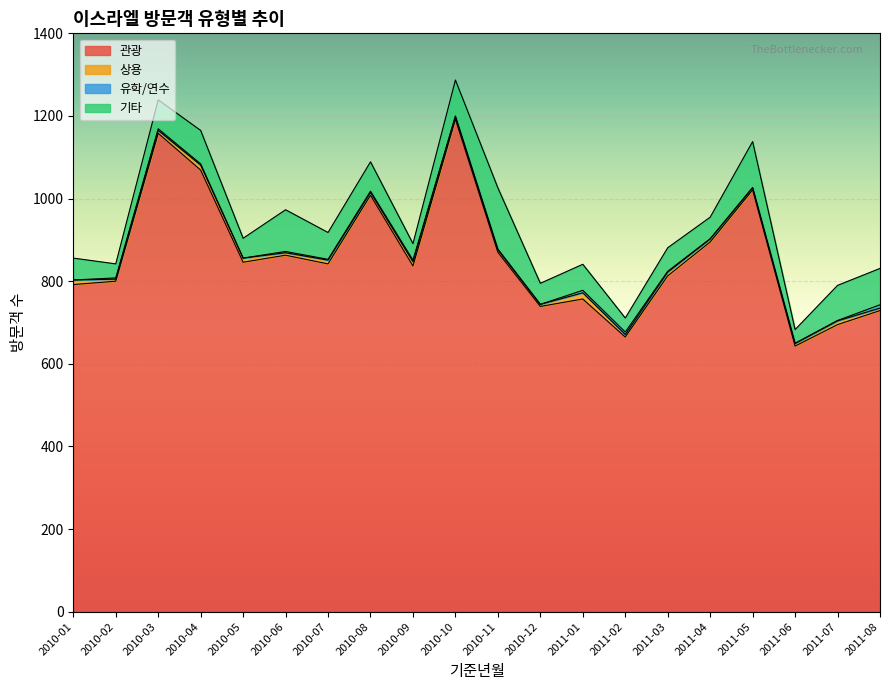

What is the label of the 20th point from the left?

2011-08